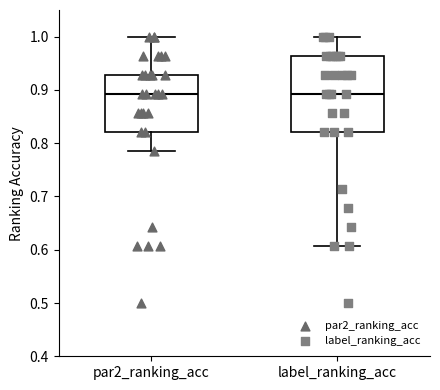

Reading left to right, read every box against the y-axis: the position of its median line, the range the box covers, and the ends of its whiskers. The values are not printed on the chart, so give them approximately, as read against the axis.

par2_ranking_acc: median 0.89, box 0.82 to 0.93, whiskers 0.79 to 1.00
label_ranking_acc: median 0.89, box 0.82 to 0.96, whiskers 0.61 to 1.00